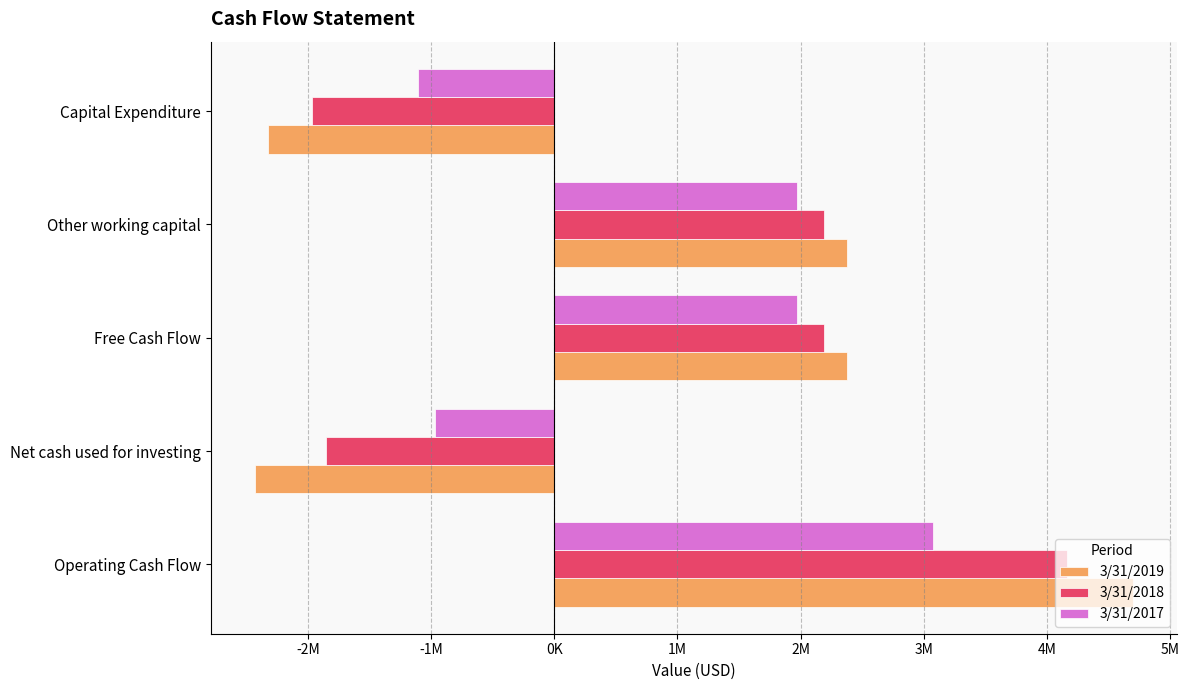

Which label corresponds to the largest value in the chart?

Operating Cash Flow